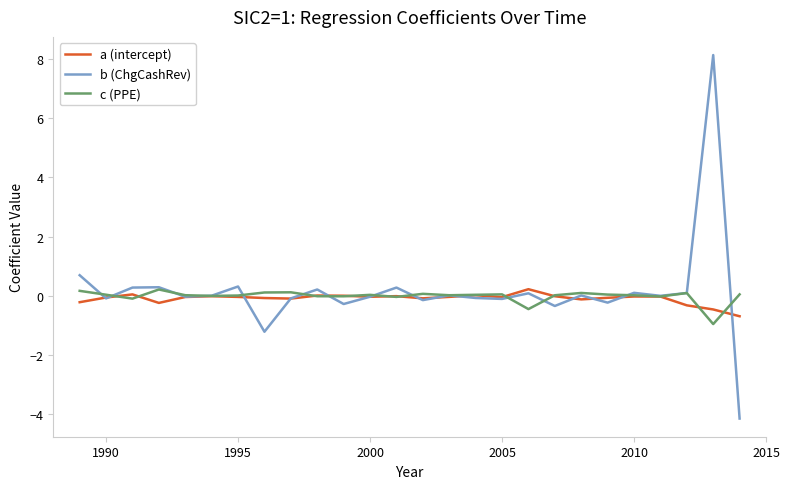

Which series has the widest spread of values?

b (ChgCashRev)